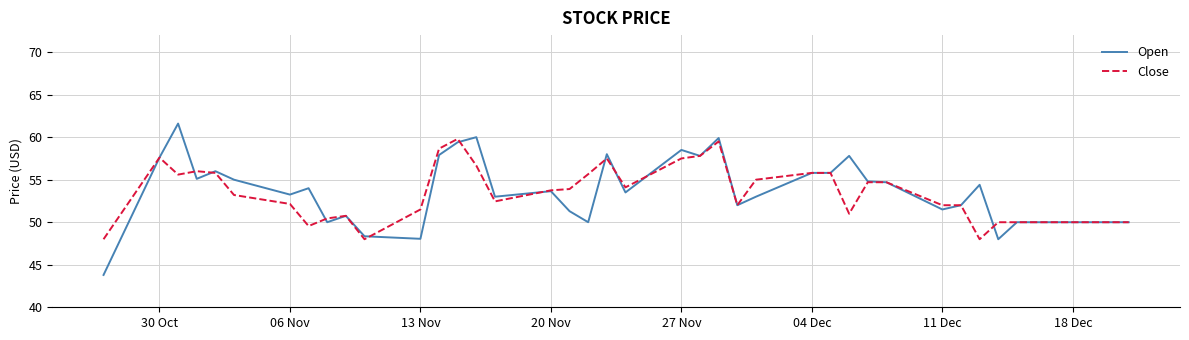

Which series has the largest range (max minus min)?

Open